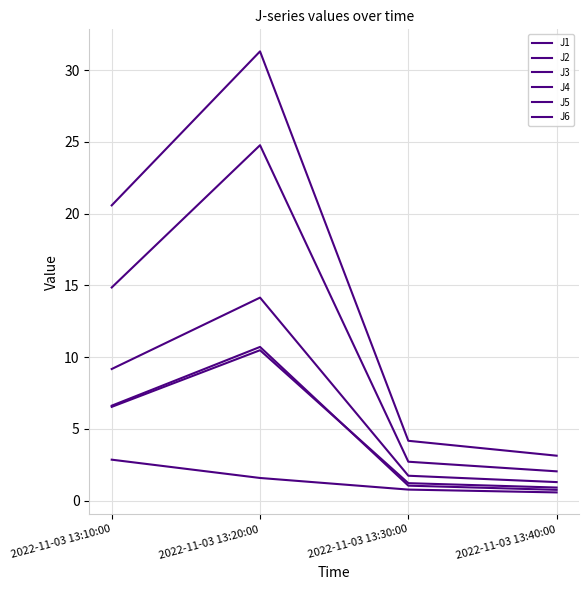

Reading left to right, what are all the values shown in this chart?

J1: 9.2	14.2	1.7	1.3
J2: 6.5	10.5	1.2	0.9
J3: 2.9	1.6	0.8	0.6
J4: 20.6	31.3	4.2	3.1
J5: 14.9	24.8	2.7	2.0
J6: 6.6	10.7	1.0	0.8